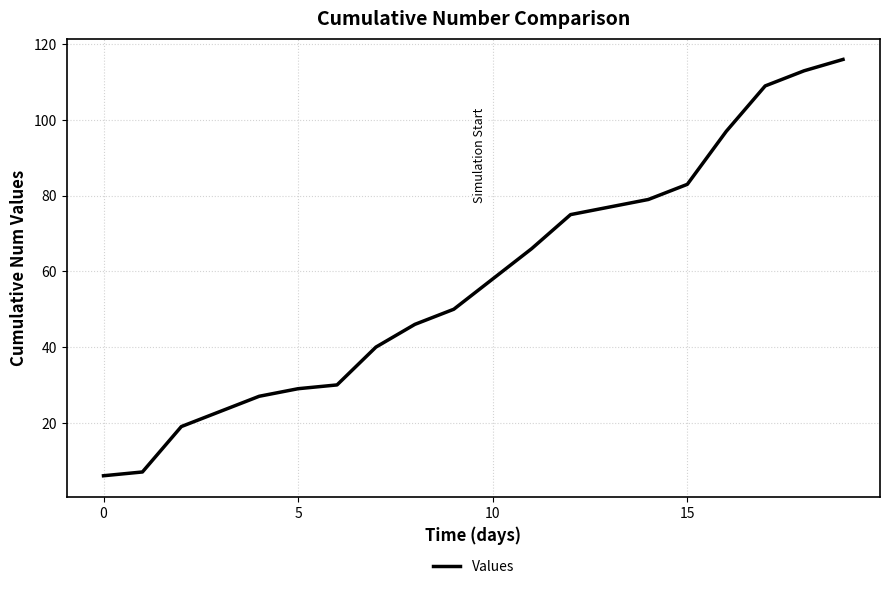

What is the minimum value shown in the chart?

6